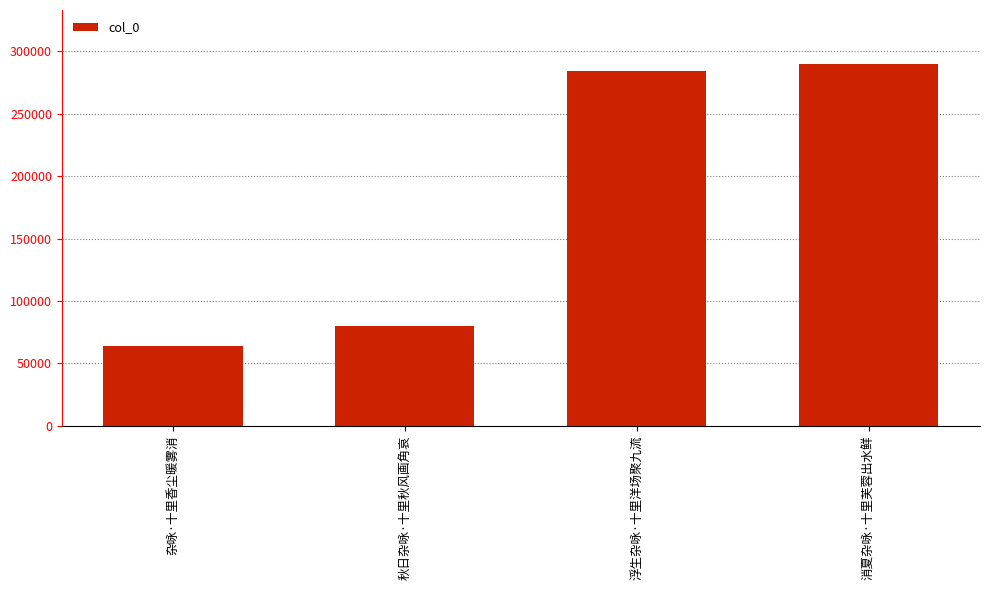

What is the label of the 2nd bar from the left?

秋日杂咏·十里秋风画角哀